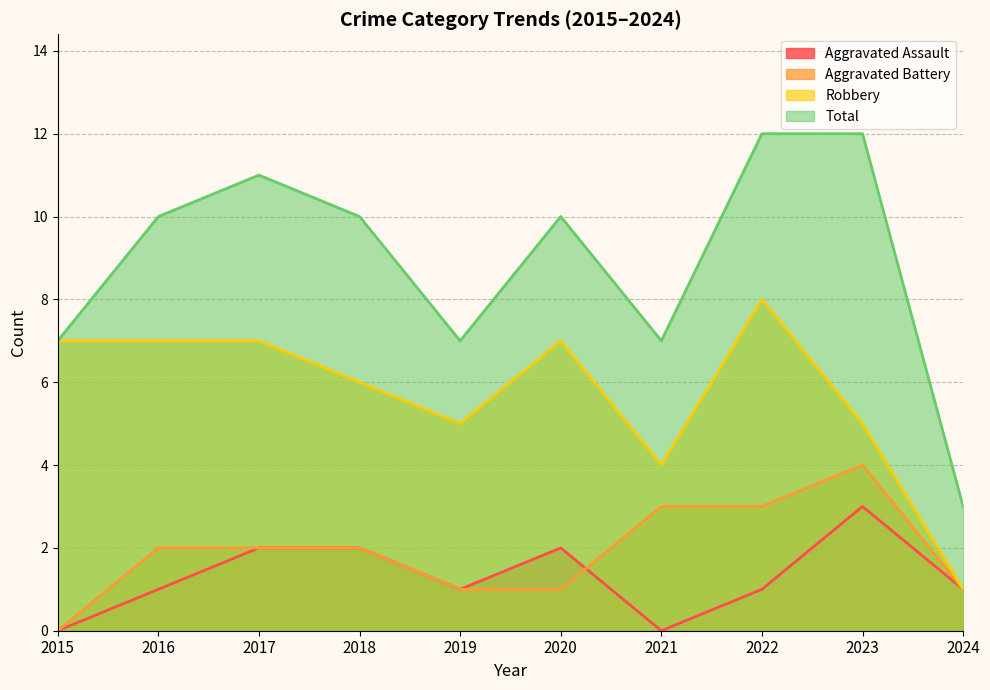

What is the value of the Total point at the 1st from the left?

7